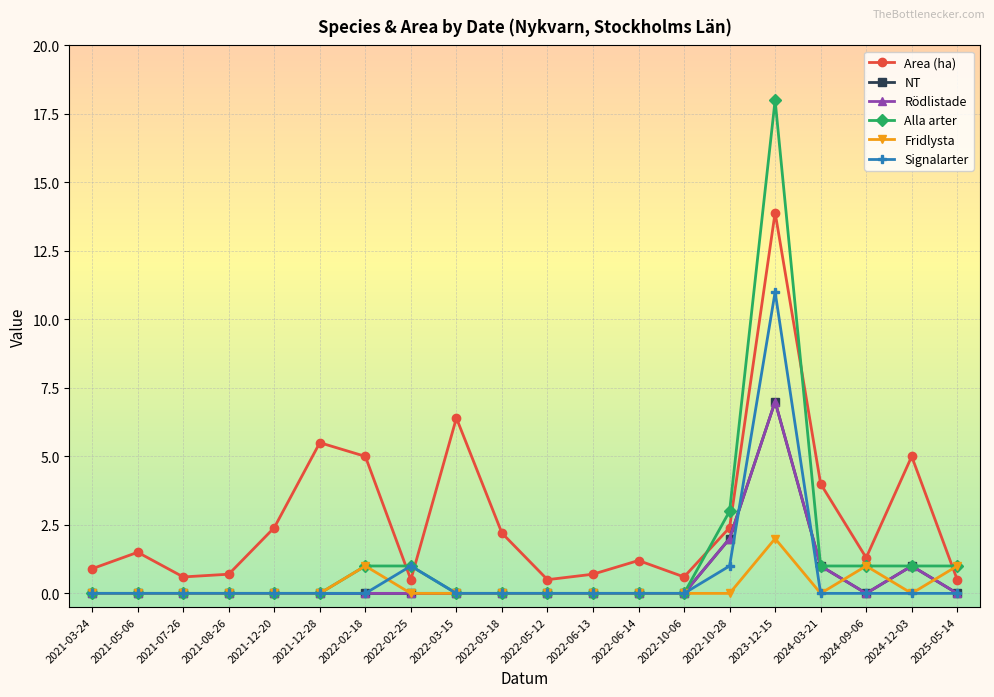

What is the average value of the Fridlysta series?

0.2